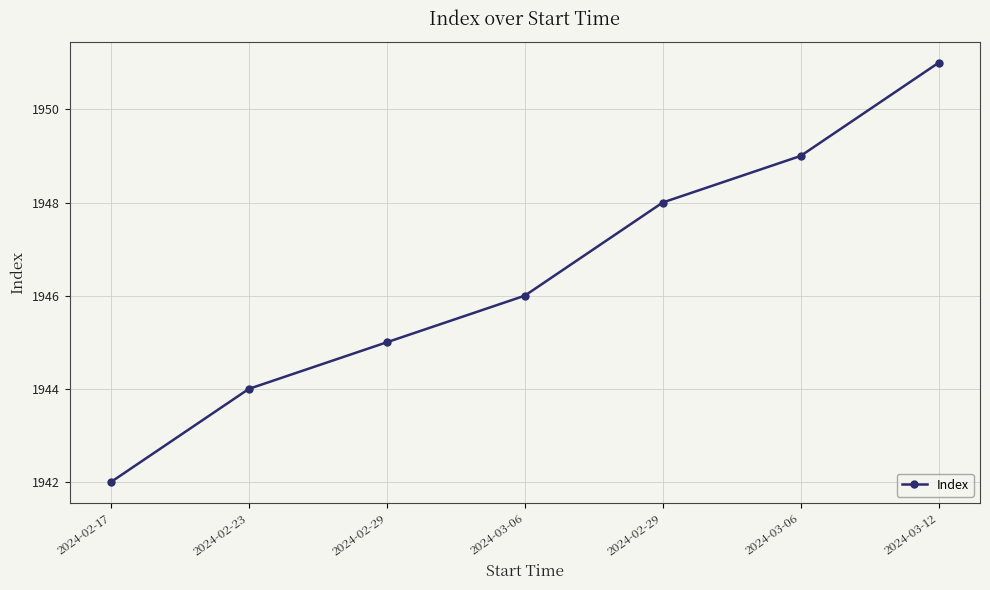

True or false: the data shows 1022 at 2024-02-29.

False